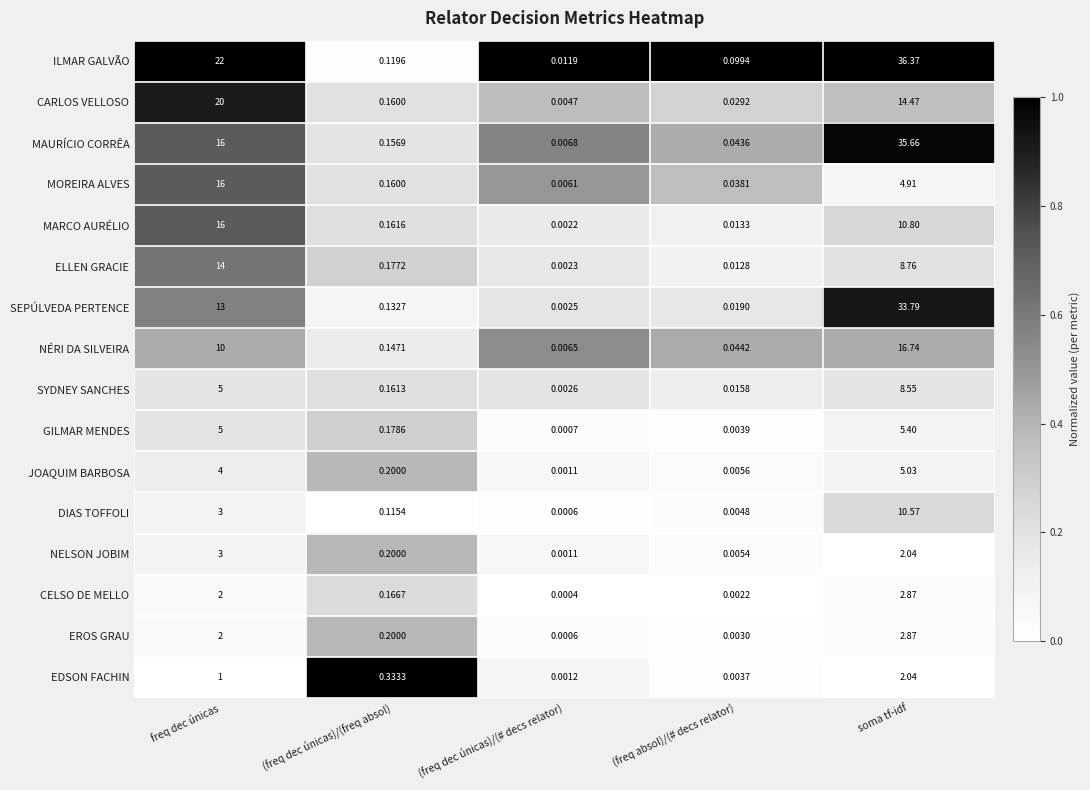

Which series has the largest total across all categories?

ILMAR GALVÃO